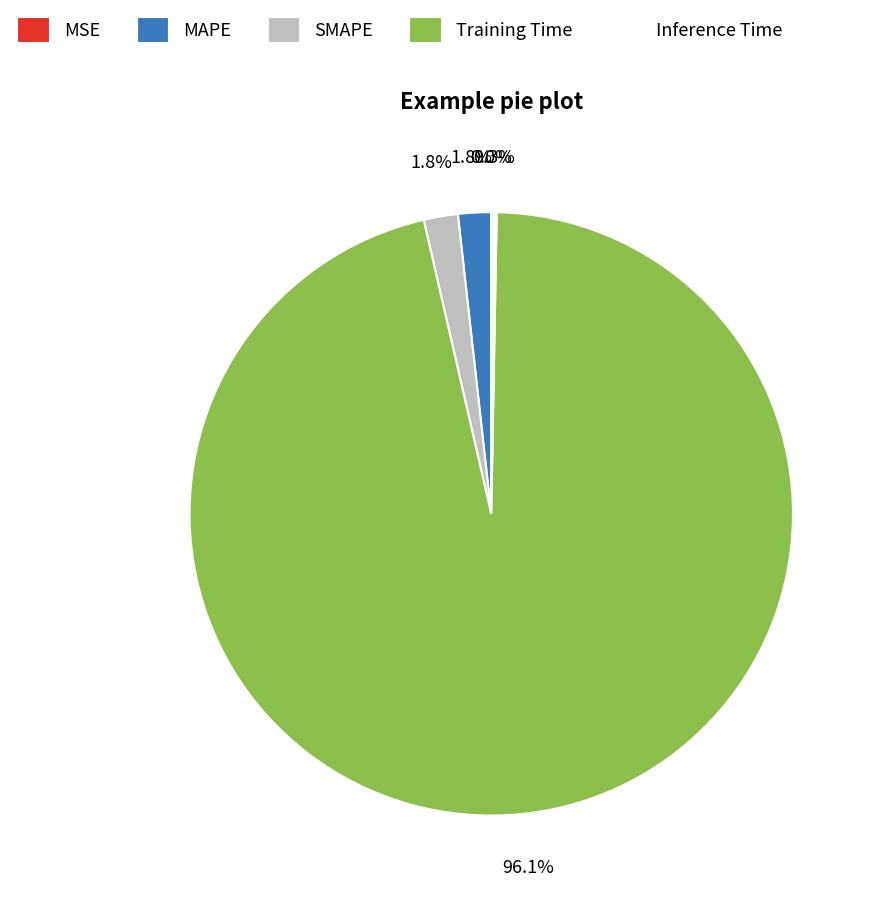

The Inference Time slice represents 0% of the pie. True or false?

True